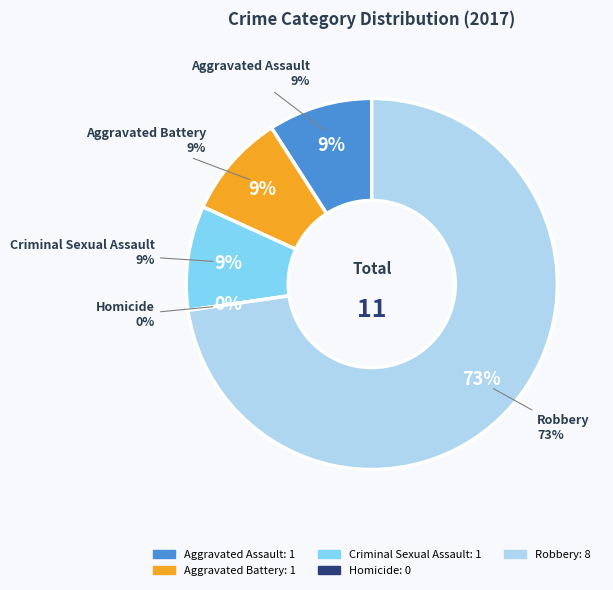

Which category has the smallest portion of the pie?

Homicide